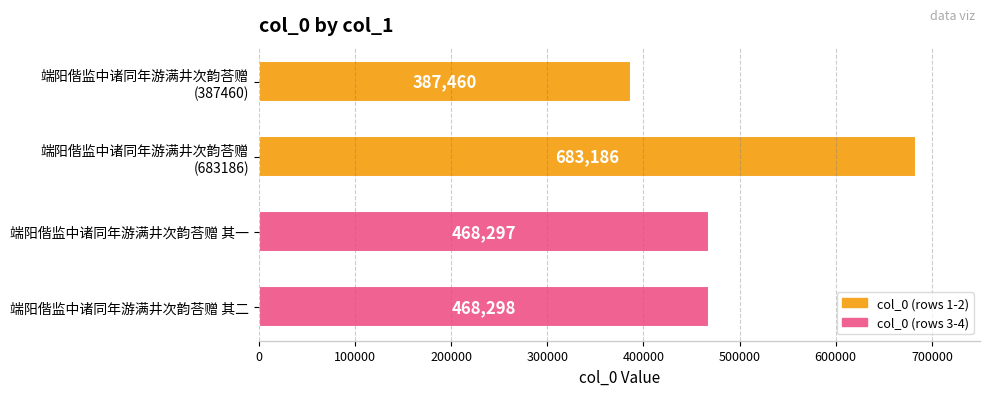

Rank the categories by value from highest to lowest.

端阳偕监中诸同年游满井次韵荅赠
(683186), 端阳偕监中诸同年游满井次韵荅赠 其二, 端阳偕监中诸同年游满井次韵荅赠 其一, 端阳偕监中诸同年游满井次韵荅赠
(387460)